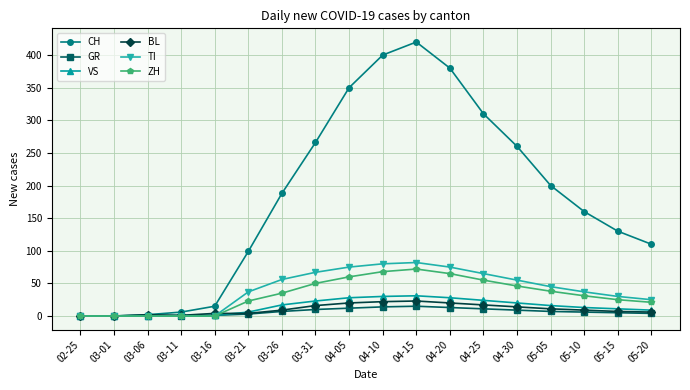

Which series changed the most between 04-10 and 05-10?

CH